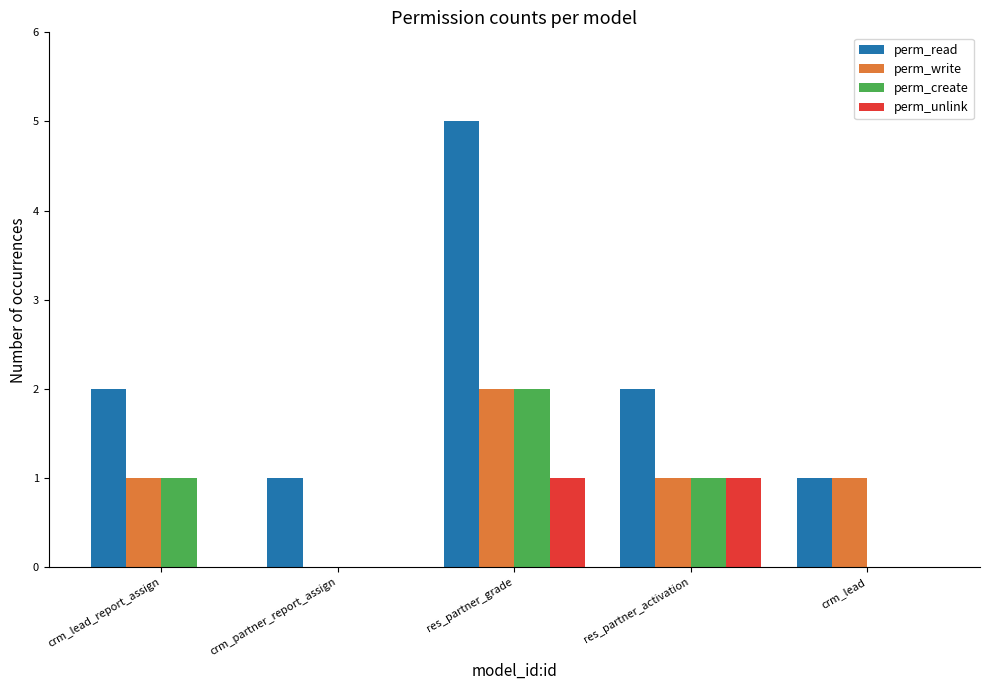

Reading left to right, list all the values displayed in this chart.

perm_read: crm_lead_report_assign=2	crm_partner_report_assign=1	res_partner_grade=5	res_partner_activation=2	crm_lead=1
perm_write: crm_lead_report_assign=1	crm_partner_report_assign=0	res_partner_grade=2	res_partner_activation=1	crm_lead=1
perm_create: crm_lead_report_assign=1	crm_partner_report_assign=0	res_partner_grade=2	res_partner_activation=1	crm_lead=0
perm_unlink: crm_lead_report_assign=0	crm_partner_report_assign=0	res_partner_grade=1	res_partner_activation=1	crm_lead=0